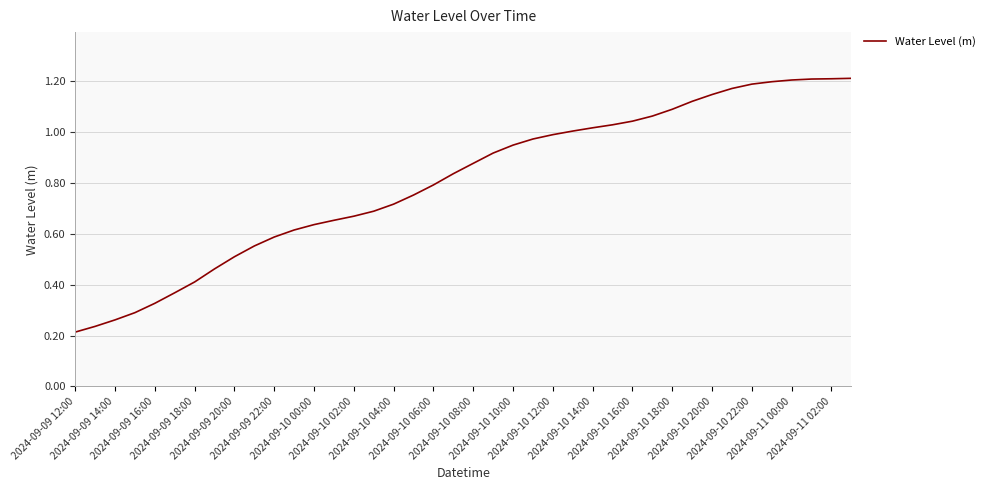

Is this an area chart (filled region under the line)?

No